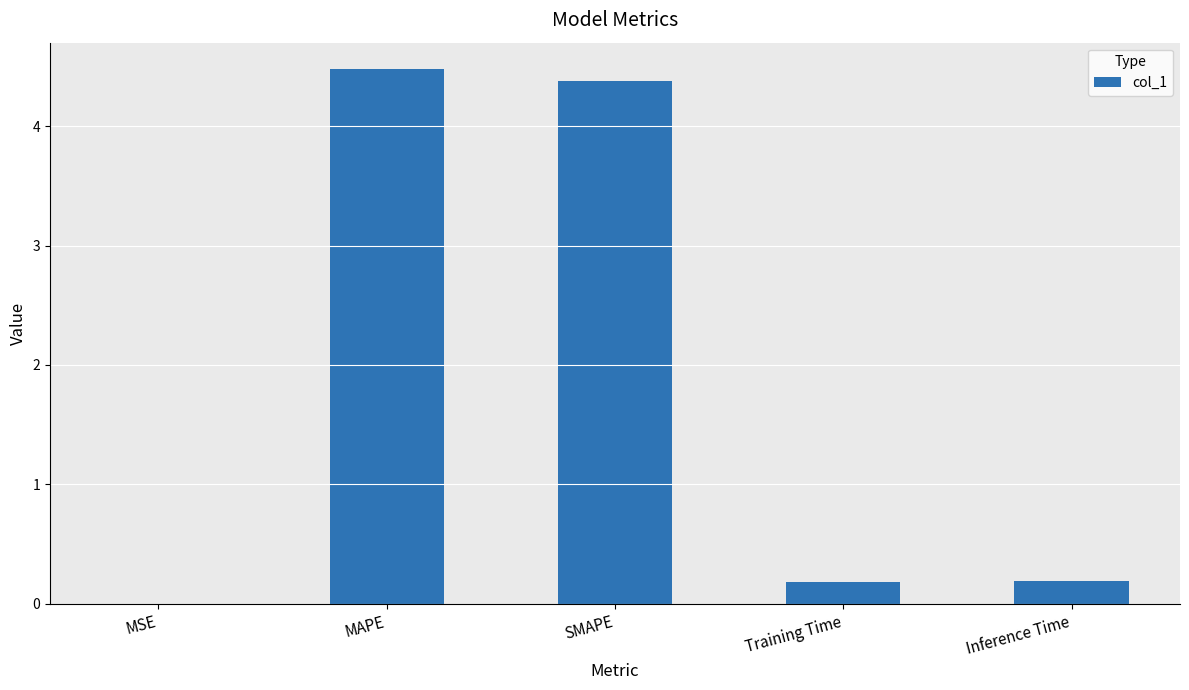

Which category has the highest value across all series?

MAPE